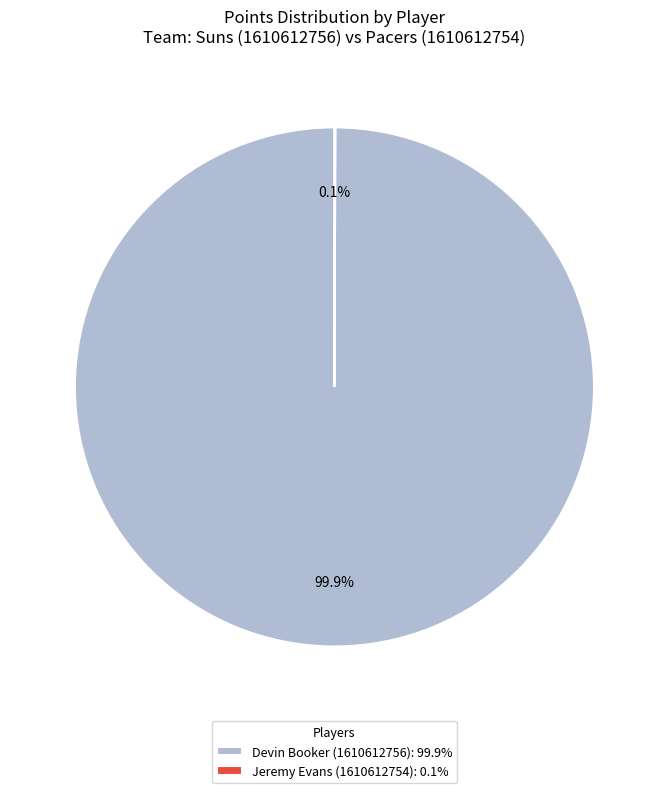

Is it true that Devin Booker (1610612756) is 100% of the pie?

True